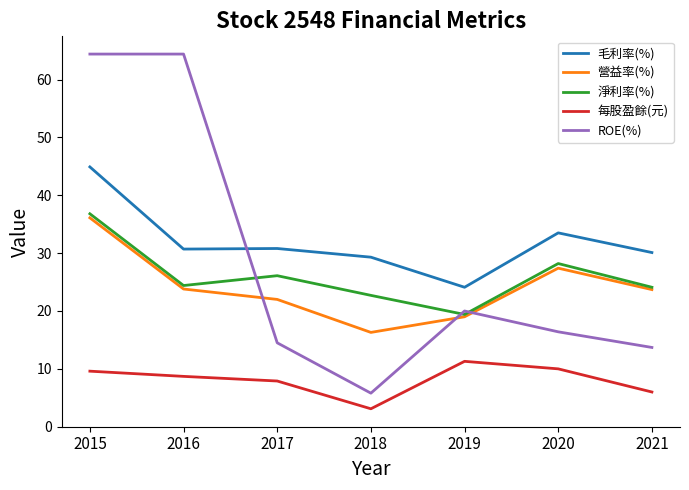

True or false: 毛利率(%) and 淨利率(%) cross at least once.

False